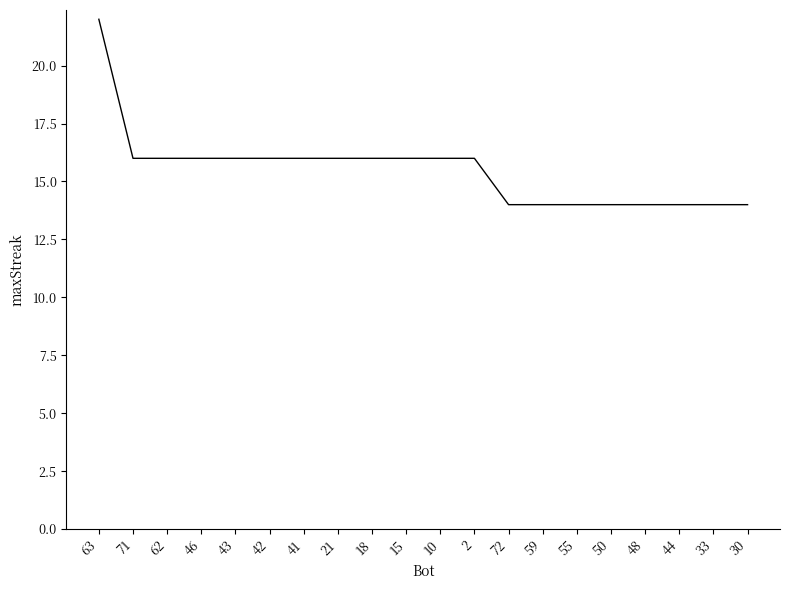

Reading left to right, transcribe all the data shown in this chart.

22	16	16	16	16	16	16	16	16	16	16	16	14	14	14	14	14	14	14	14